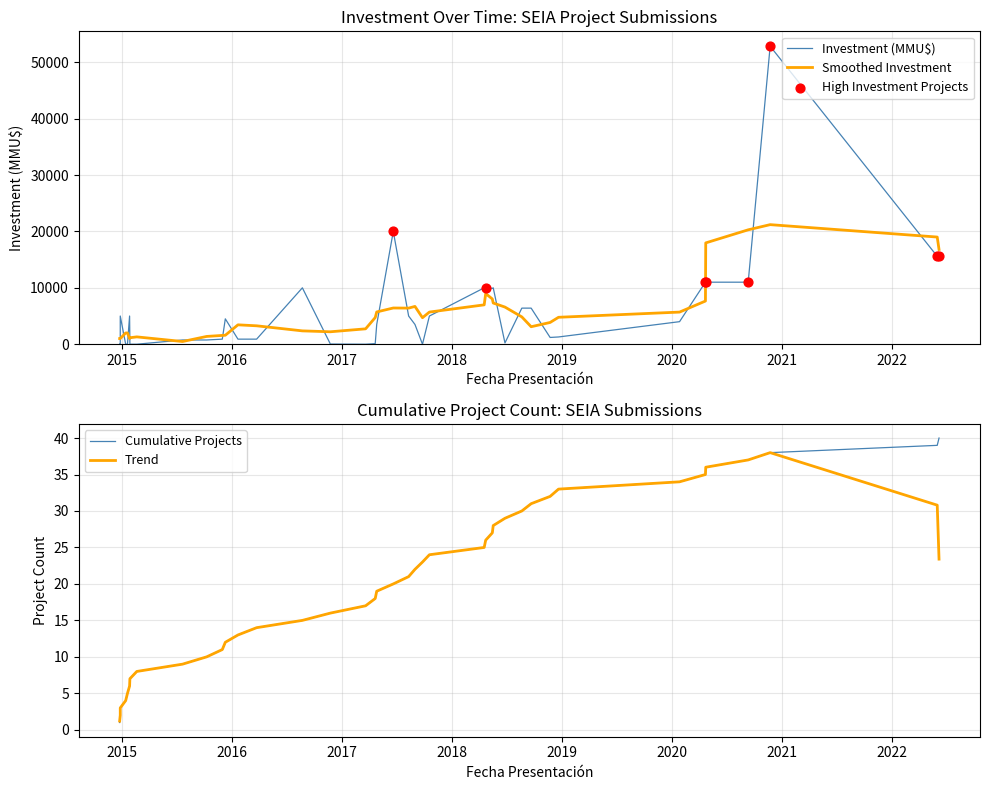

Is the value of Number of Projects at 17 greater than the value of Investment (MMU$) at 27?

No